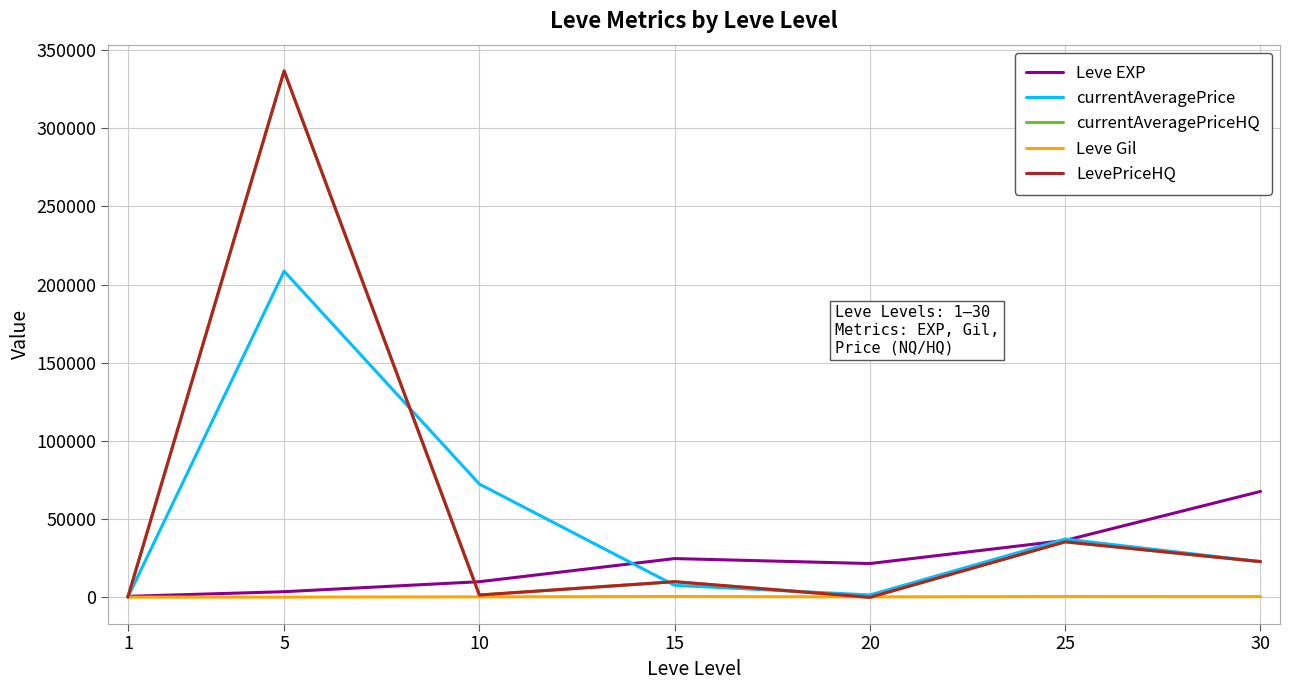

What is the sum of all Leve EXP values?

164730.0